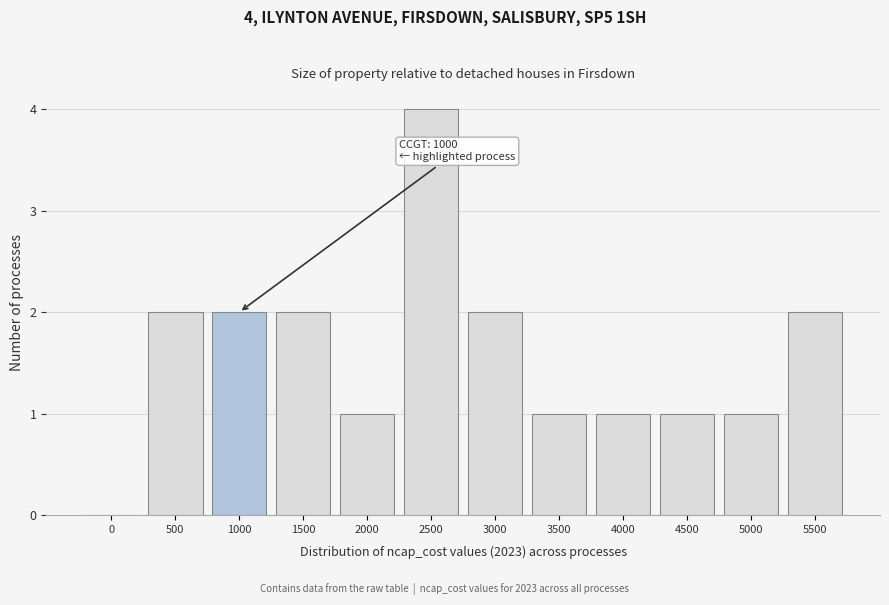

Reading right to left, list all the values displayed in this chart.

5500=2	5000=1	4500=1	4000=1	3500=1	3000=2	2500=4	2000=1	1500=2	1000=2	500=2	0=0